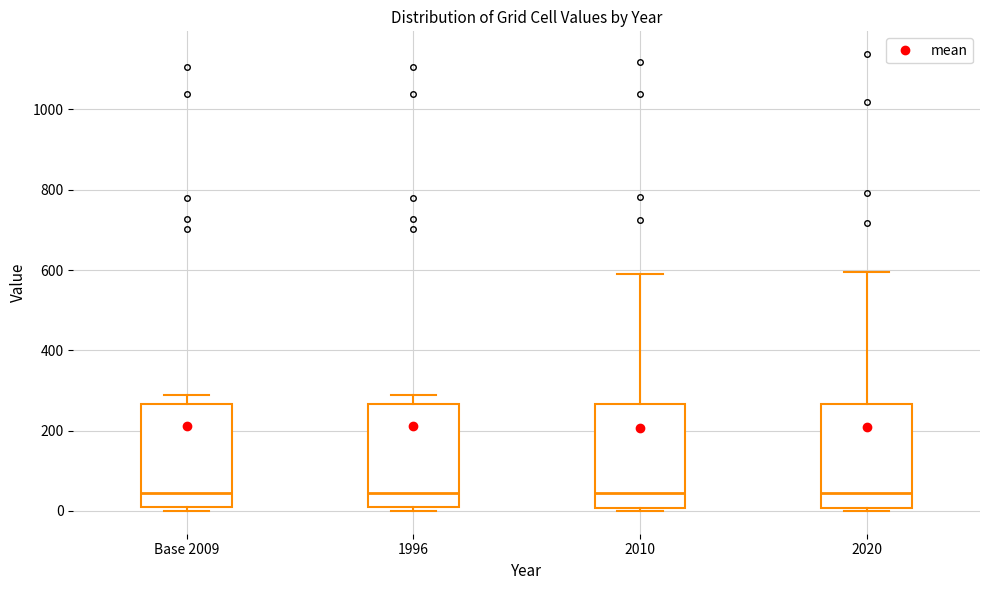

Reading left to right, transcribe this box plot: for each box, give where its median line is, the range the box spans, and where its two whiskers end, as read against the y-axis. The values are not printed on the chart, so give them approximately, as read against the axis.

Base 2009: median 40, box 20 to 260, whiskers 0 to 280
1996: median 40, box 20 to 260, whiskers 0 to 280
2010: median 40, box 0 to 260, whiskers 0 (just below the box's lower edge) to 600
2020: median 40, box 0 to 260, whiskers 0 (just below the box's lower edge) to 600